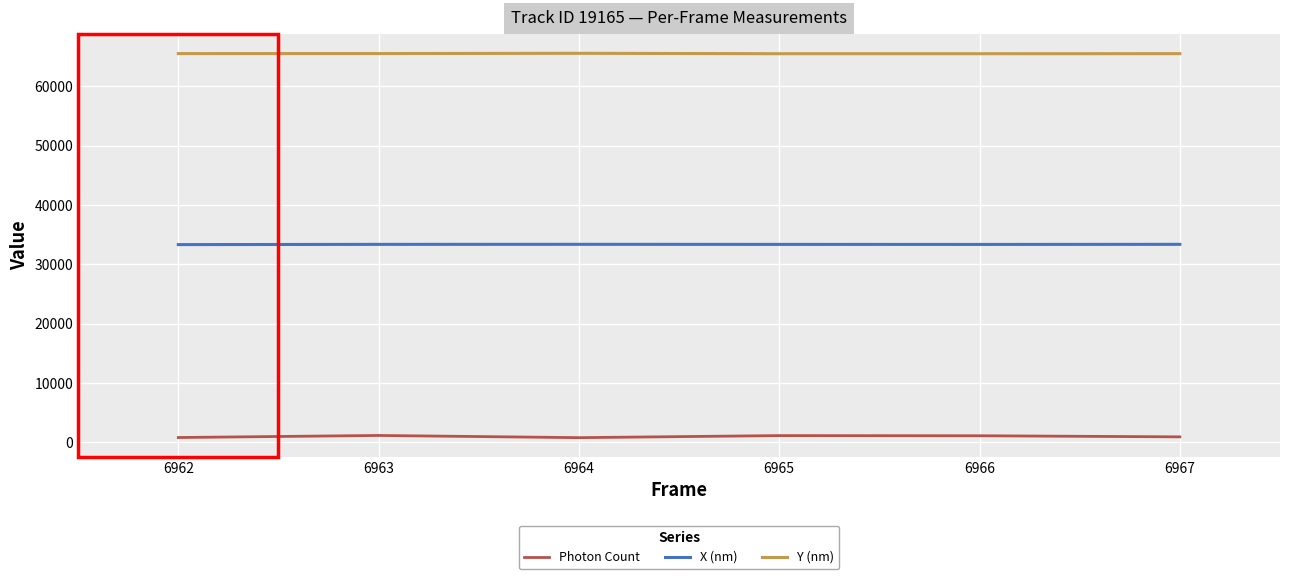

Is the value of X (nm) at 6962 greater than the value of Photon Count at 6963?

Yes